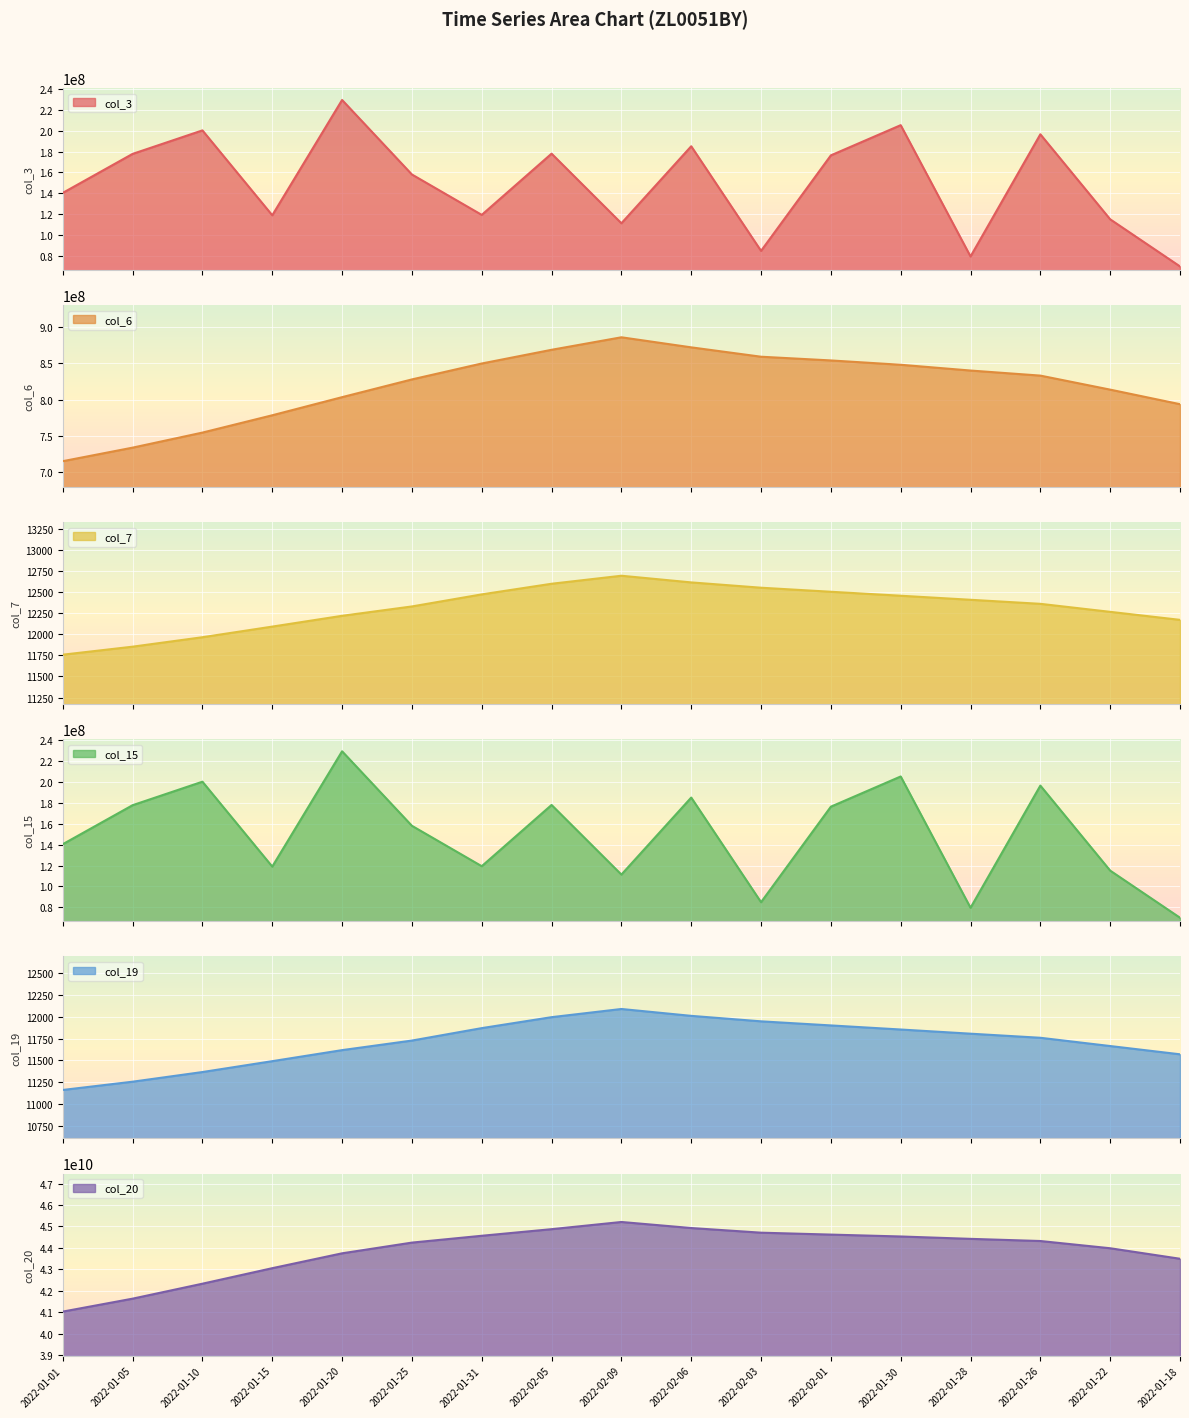

How many data points does each series have?

17